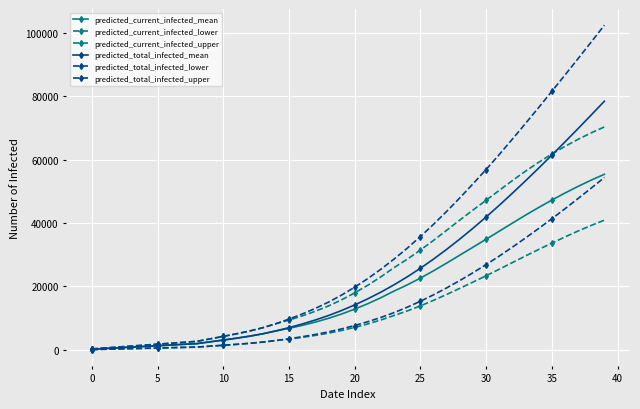

How many lines are shown in the chart?

6